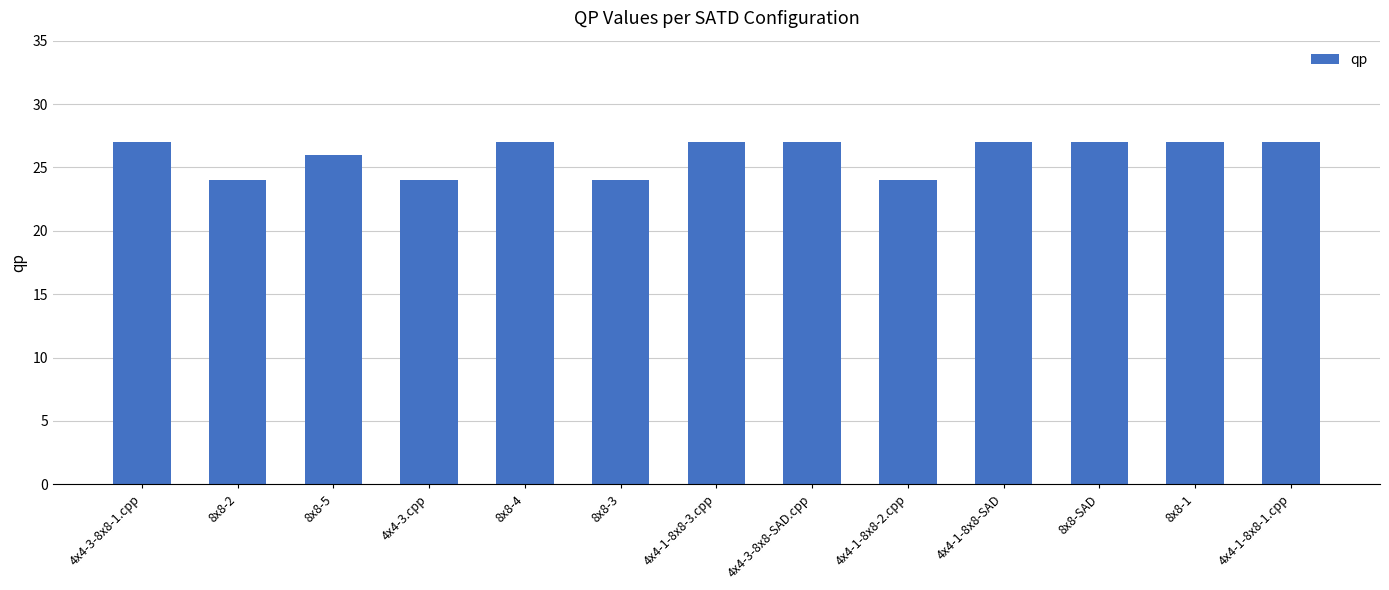

Approximately how many times larger is the value at 8x8-3 compared to 4x4-1-8x8-3.cpp?

0.9